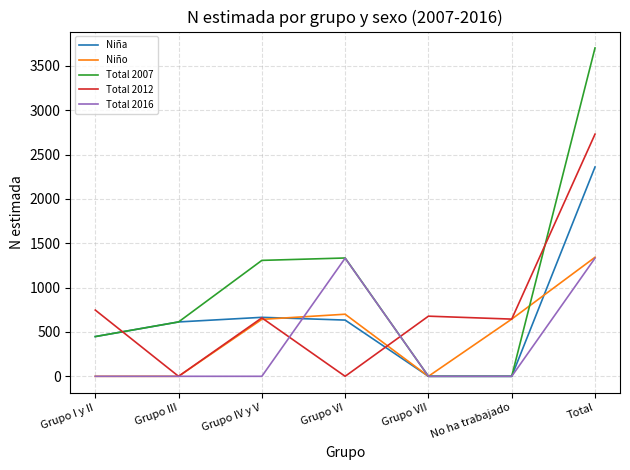

What is the highest value of the Niña series?

2360